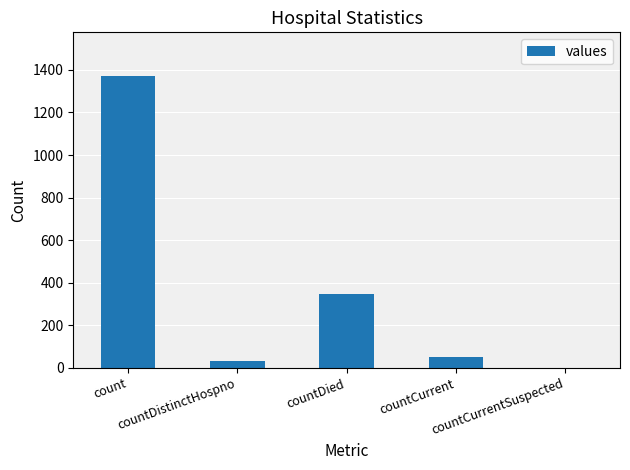

What is the approximate value at countCurrent, to the nearest 50?

50